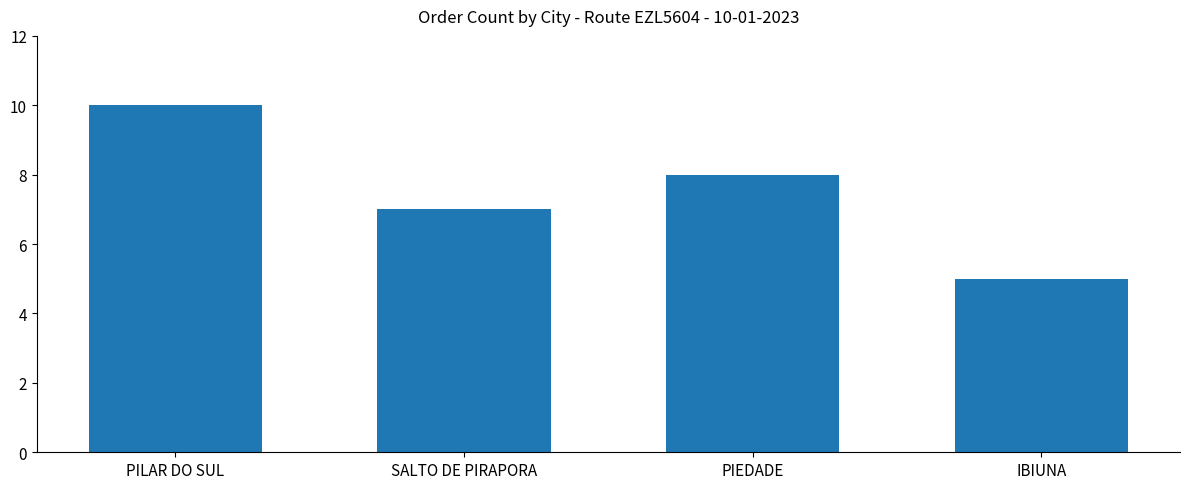

At which label is the value closest to 7?

SALTO DE PIRAPORA